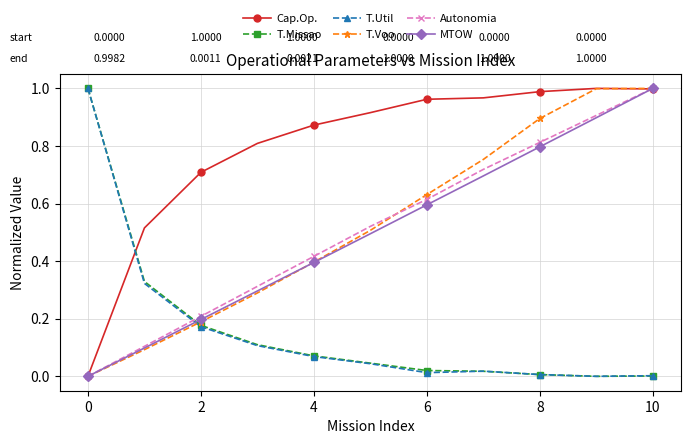

True or false: T.Util and MTOW cross at least once.

True